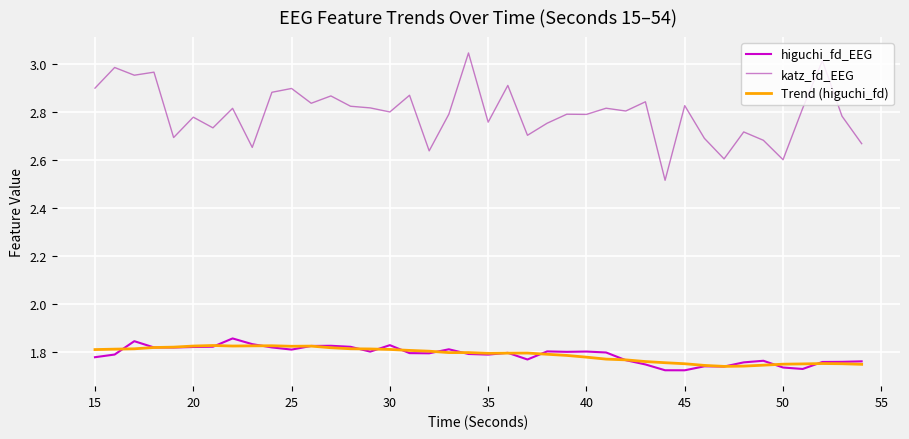

Which series has the largest total across all categories?

katz_fd_EEG